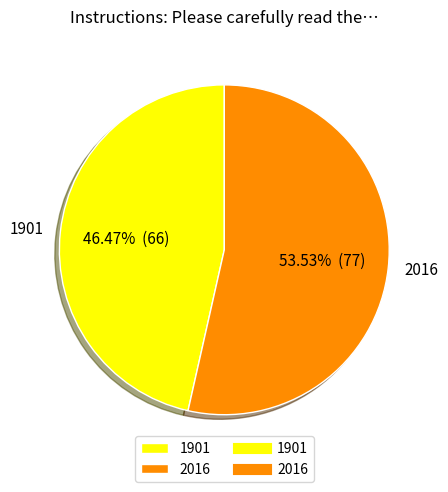

The 2016 slice represents 45% of the pie. True or false?

False